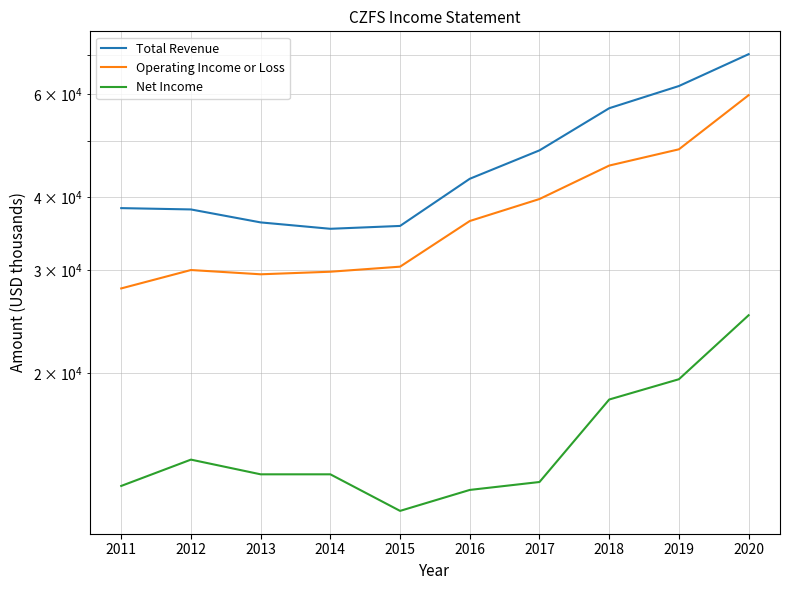

How many lines are shown in the chart?

3